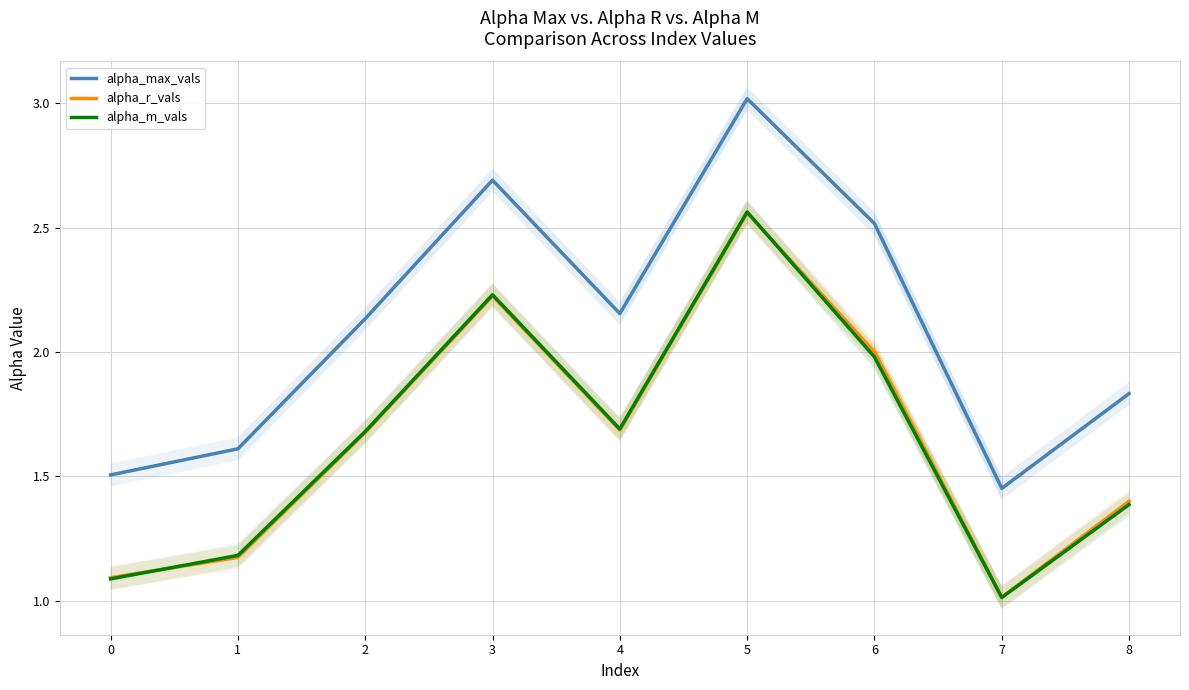

Where does the alpha_max_vals series first go above 2?

2